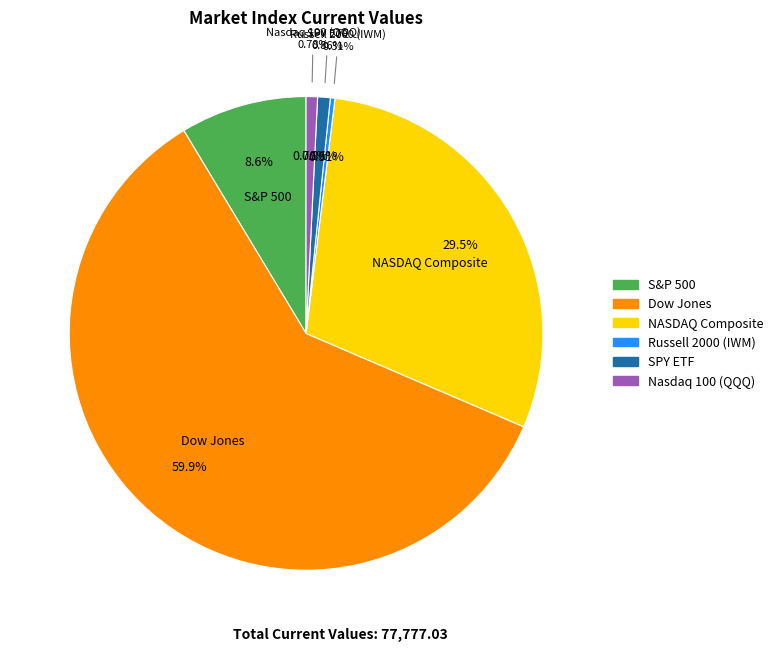

What is the change in value from S&P 500 to Dow Jones?

+39888.4